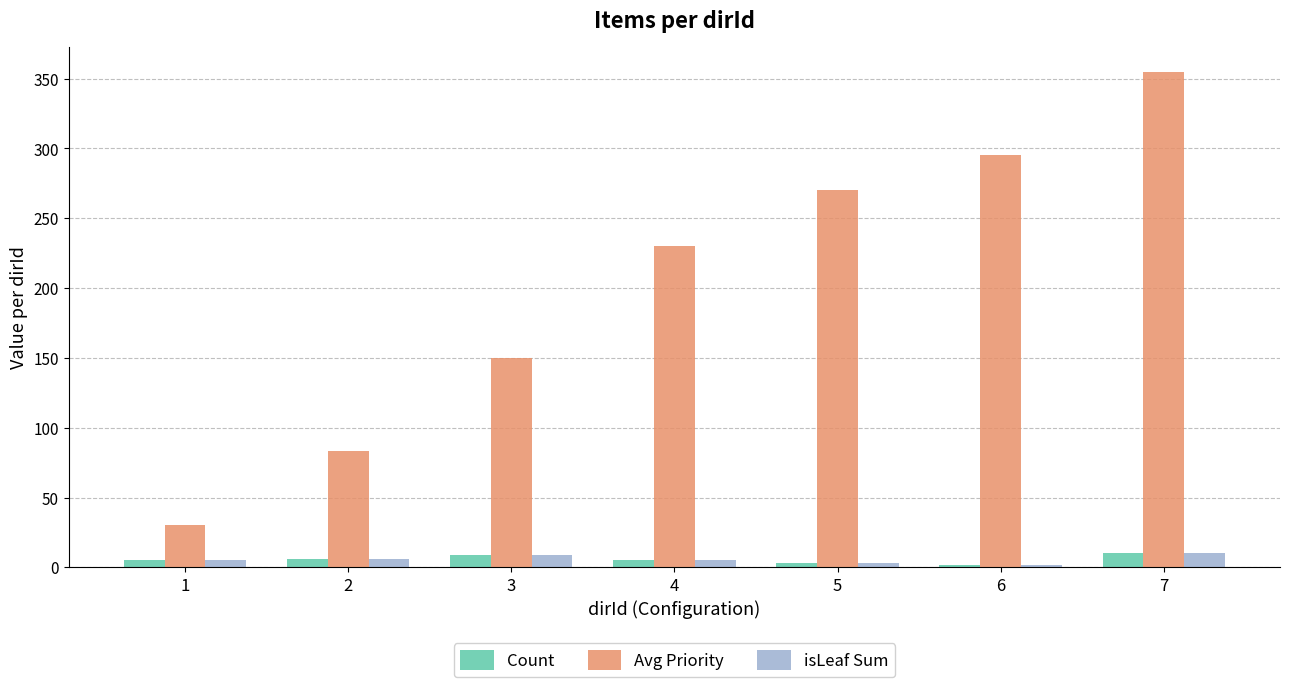

What is the total value across all series at 2?

95.5